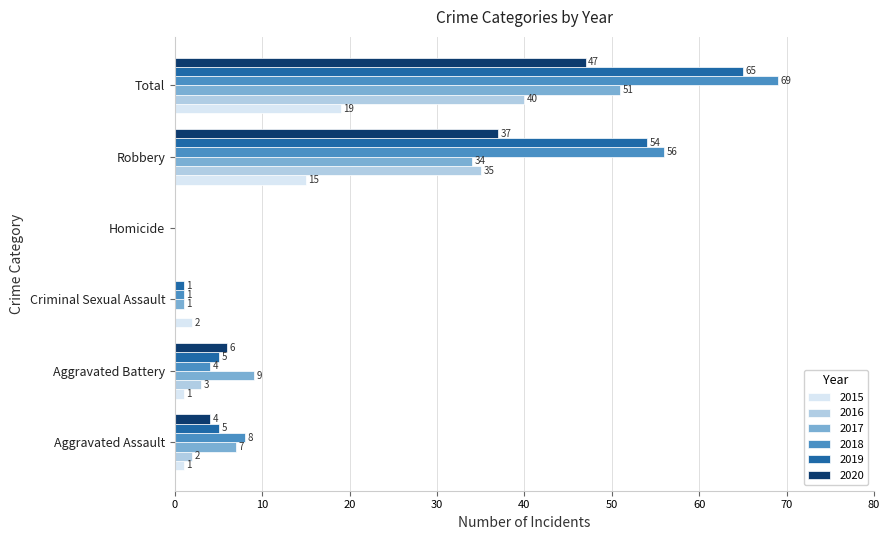

What is the approximate value of 2017 at Aggravated Battery?

9